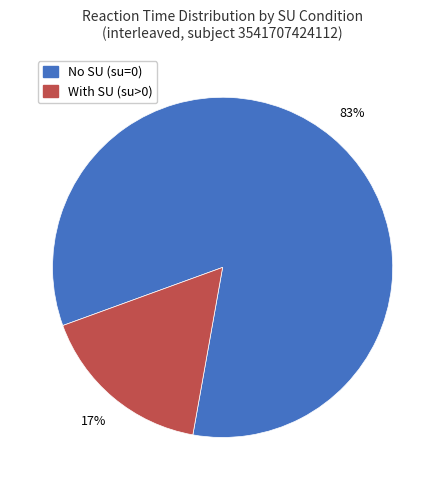

What percentage is the No SU (su=0) slice, to the nearest percent?

83%